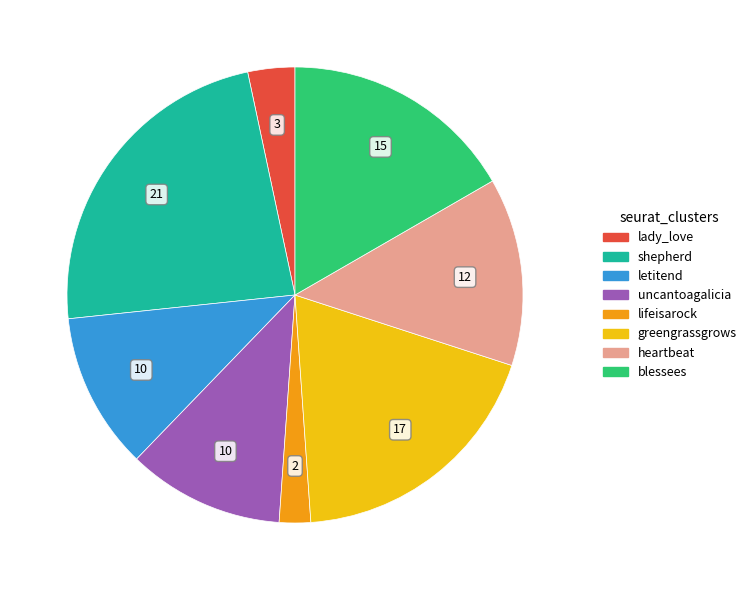

How many segments does this pie chart have?

8